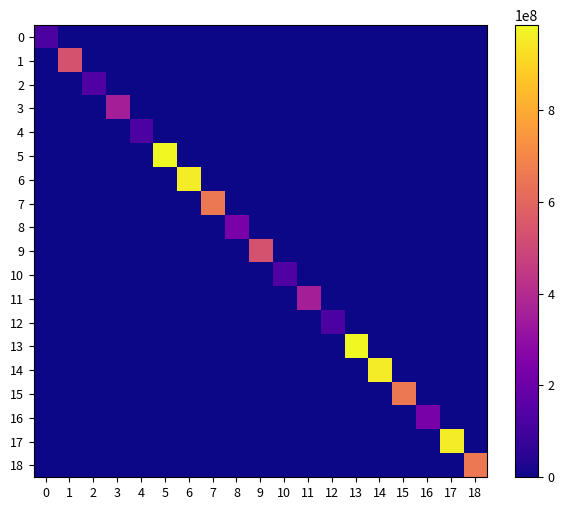

How many data points does each series have?

19